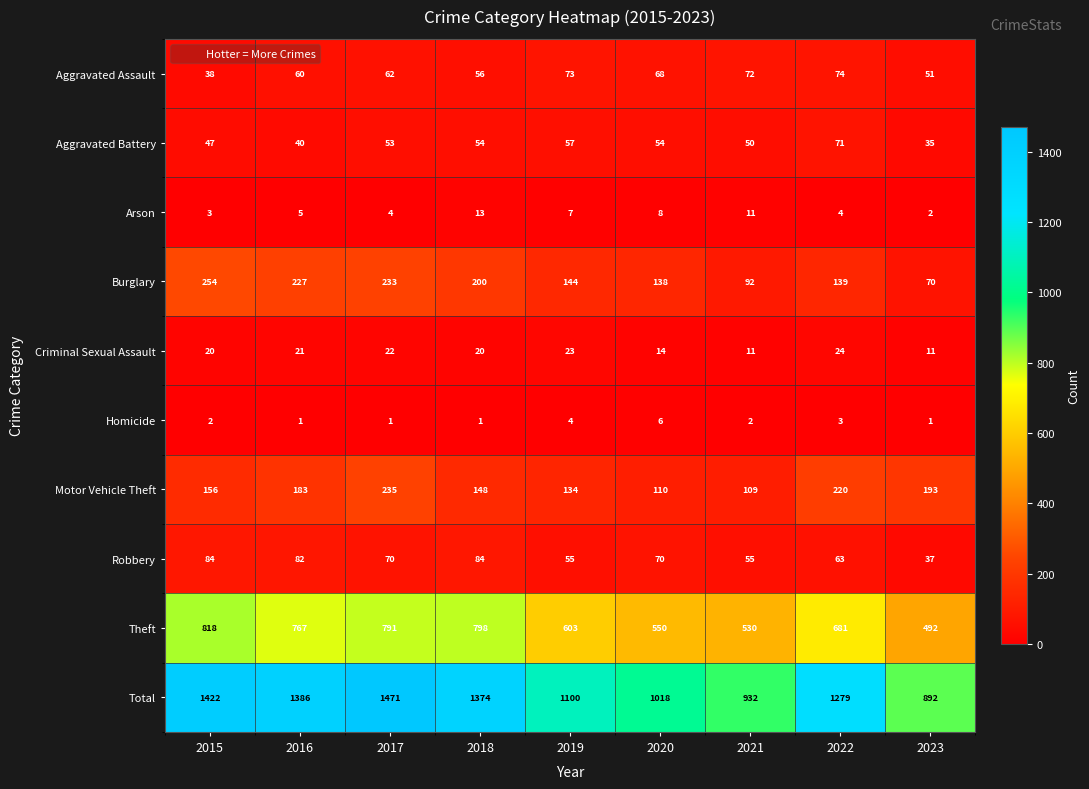

The Homicide series shows 3 at 2022. True or false?

True